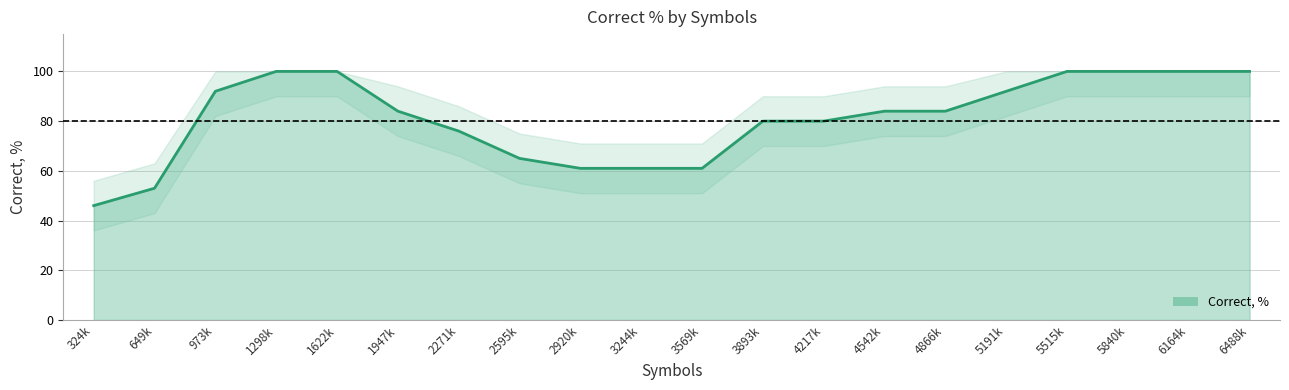

The value at 3244k is 61. True or false?

True